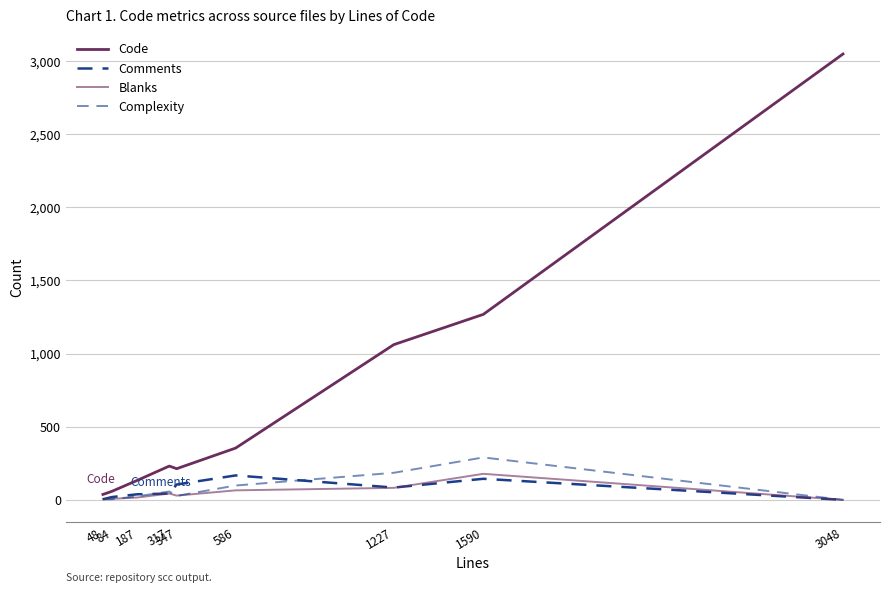

Does the chart display data point markers on the line(s)?

No